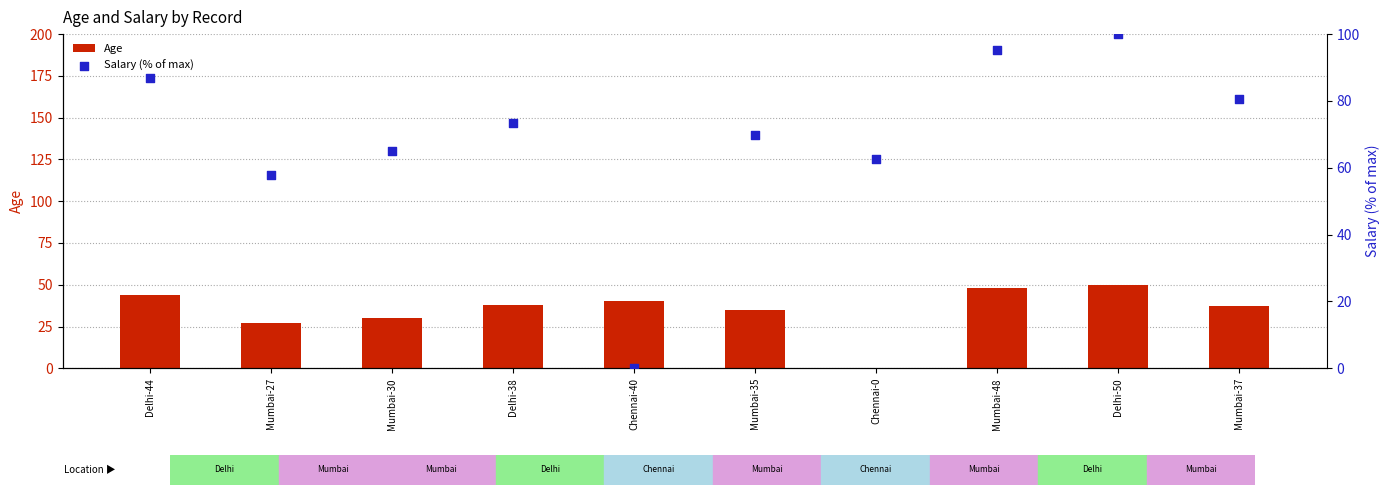

Is the value of Salary (% of max) at Delhi-44 greater than the value of Age at Mumbai-30?

Yes